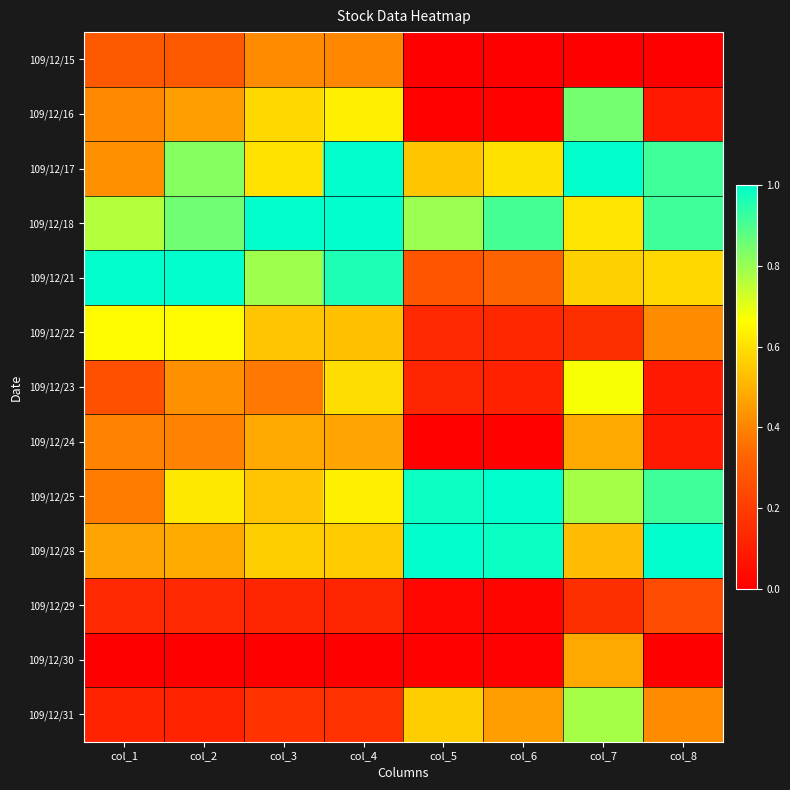

Between col_8 and col_1, which is larger?

col_1